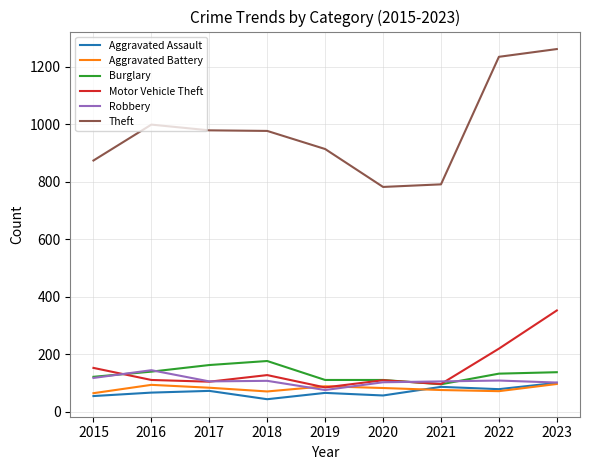

True or false: Aggravated Battery has more than 0 interior local peaks.

True